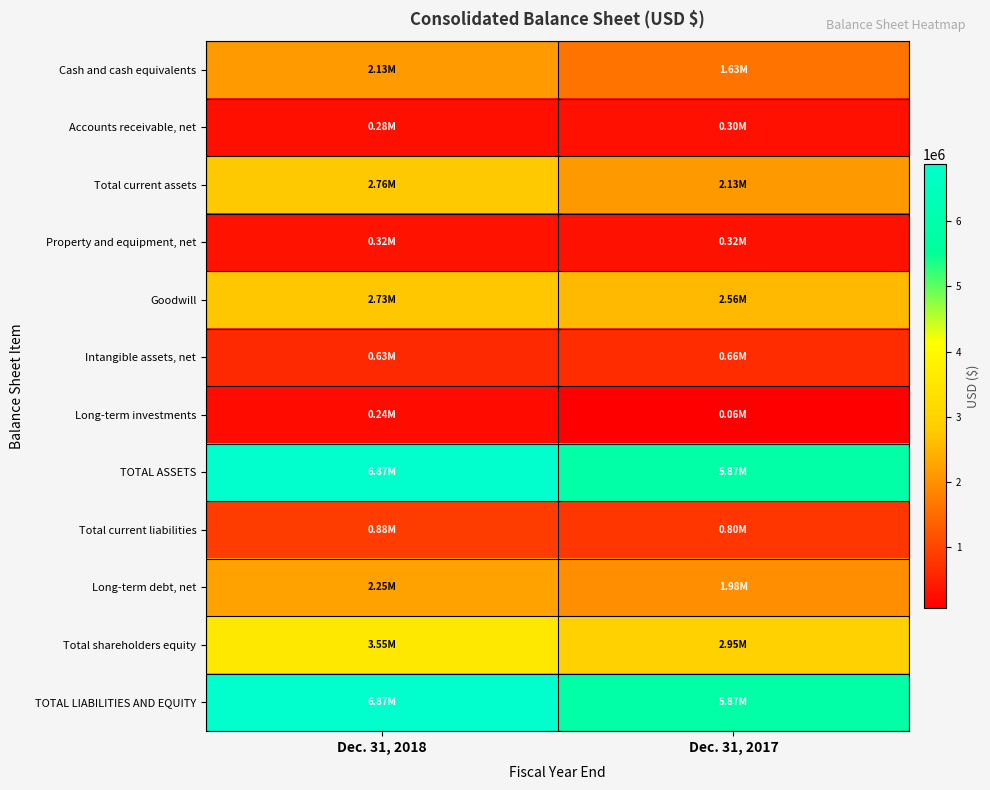

What is the total value across all series at Dec. 31, 2017?

25124631